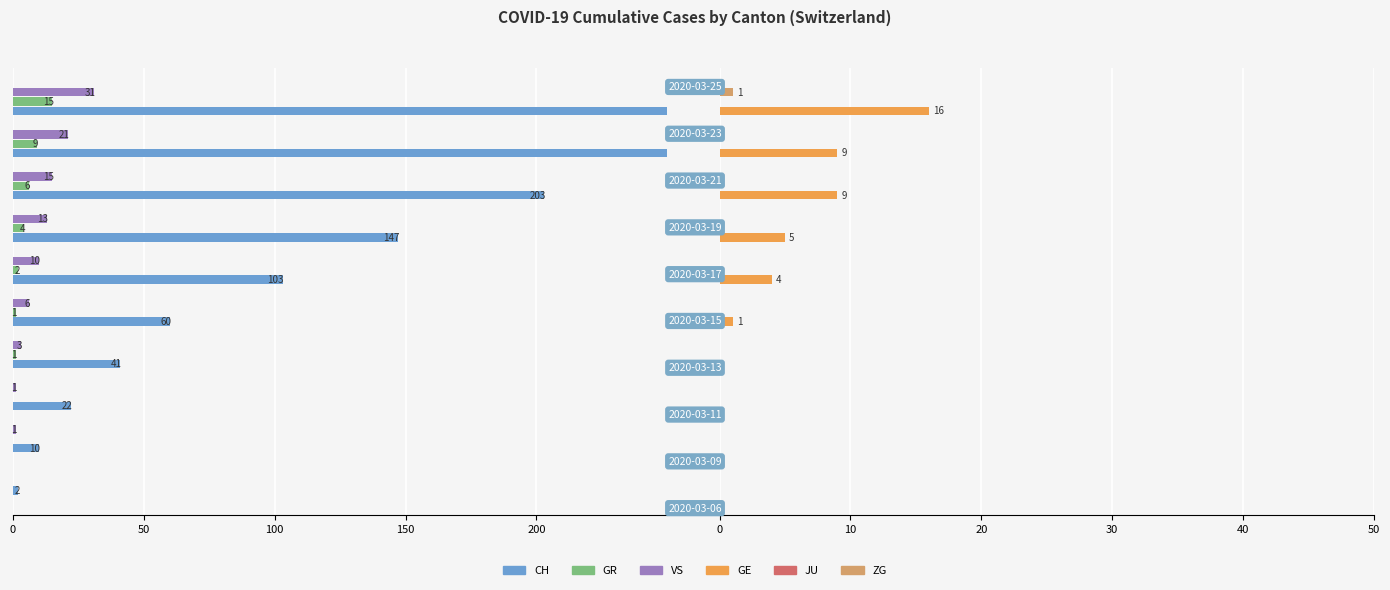

True or false: JU has a value of 0.1 at 9.

False